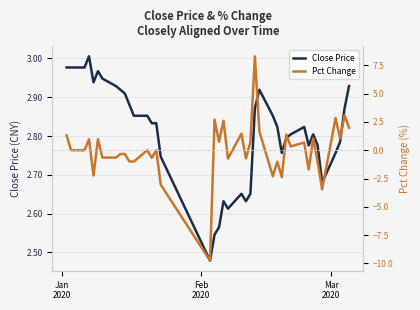

Which series has the largest range (max minus min)?

Pct Change